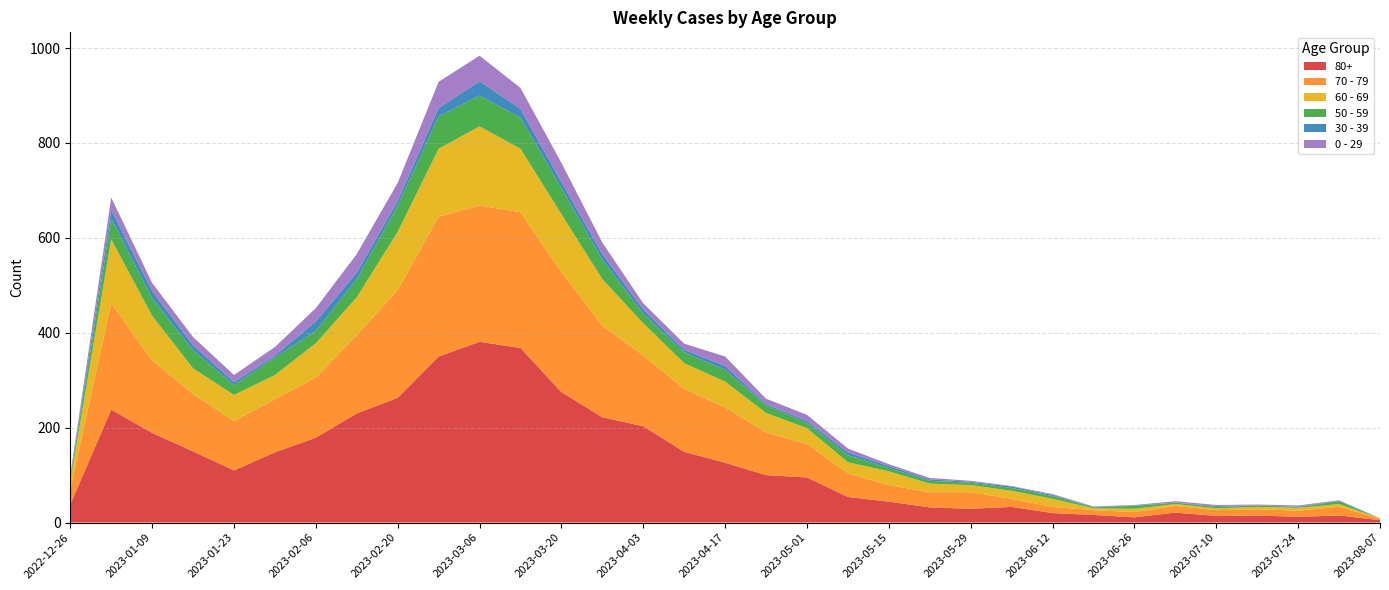

Reading left to right, list all the values displayed in this chart.

80+: 2022-12-26=38	2023-01-02=238	2023-01-09=189	2023-01-16=150	2023-01-23=110	2023-01-30=148	2023-02-06=179	2023-02-13=230	2023-02-20=263	2023-02-27=350	2023-03-06=381	2023-03-13=368	2023-03-20=275	2023-03-27=222	2023-04-03=203	2023-04-10=149	2023-04-17=126	2023-04-24=100	2023-05-01=95	2023-05-08=54	2023-05-15=44	2023-05-22=32	2023-05-29=29	2023-06-05=33	2023-06-12=20	2023-06-19=16	2023-06-26=11	2023-07-03=21	2023-07-10=14	2023-07-17=15	2023-07-24=12	2023-07-31=15	2023-08-07=5
70 - 79: 2022-12-26=32	2023-01-02=225	2023-01-09=153	2023-01-16=121	2023-01-23=104	2023-01-30=112	2023-02-06=127	2023-02-13=165	2023-02-20=227	2023-02-27=295	2023-03-06=287	2023-03-13=286	2023-03-20=253	2023-03-27=193	2023-04-03=149	2023-04-10=133	2023-04-17=117	2023-04-24=90	2023-05-01=71	2023-05-08=50	2023-05-15=35	2023-05-22=32	2023-05-29=35	2023-06-05=17	2023-06-12=13	2023-06-19=10	2023-06-26=11	2023-07-03=14	2023-07-10=12	2023-07-17=13	2023-07-24=13	2023-07-31=18	2023-08-07=3
60 - 69: 2022-12-26=16	2023-01-02=134	2023-01-09=94	2023-01-16=54	2023-01-23=55	2023-01-30=51	2023-02-06=72	2023-02-13=80	2023-02-20=123	2023-02-27=143	2023-03-06=167	2023-03-13=134	2023-03-20=122	2023-03-27=98	2023-04-03=68	2023-04-10=54	2023-04-17=54	2023-04-24=41	2023-05-01=33	2023-05-08=23	2023-05-15=29	2023-05-22=18	2023-05-29=15	2023-06-05=17	2023-06-12=17	2023-06-19=4	2023-06-26=7	2023-07-03=4	2023-07-10=4	2023-07-17=5	2023-07-24=6	2023-07-31=6	2023-08-07=1
50 - 59: 2022-12-26=5	2023-01-02=44	2023-01-09=37	2023-01-16=38	2023-01-23=21	2023-01-30=37	2023-02-06=26	2023-02-13=38	2023-02-20=55	2023-02-27=68	2023-03-06=65	2023-03-13=65	2023-03-20=55	2023-03-27=41	2023-04-03=20	2023-04-10=23	2023-04-17=25	2023-04-24=16	2023-05-01=11	2023-05-08=15	2023-05-15=7	2023-05-22=6	2023-05-29=5	2023-06-05=6	2023-06-12=6	2023-06-19=2	2023-06-26=6	2023-07-03=3	2023-07-10=3	2023-07-17=3	2023-07-24=2	2023-07-31=6	2023-08-07=0
30 - 39: 2022-12-26=5	2023-01-02=18	2023-01-09=15	2023-01-16=11	2023-01-23=6	2023-01-30=4	2023-02-06=20	2023-02-13=14	2023-02-20=10	2023-02-27=18	2023-03-06=30	2023-03-13=19	2023-03-20=13	2023-03-27=12	2023-04-03=9	2023-04-10=5	2023-04-17=8	2023-04-24=3	2023-05-01=4	2023-05-08=6	2023-05-15=4	2023-05-22=3	2023-05-29=2	2023-06-05=3	2023-06-12=2	2023-06-19=1	2023-06-26=1	2023-07-03=0	2023-07-10=2	2023-07-17=0	2023-07-24=1	2023-07-31=1	2023-08-07=0
0 - 29: 2022-12-26=4	2023-01-02=26	2023-01-09=17	2023-01-16=17	2023-01-23=15	2023-01-30=18	2023-02-06=28	2023-02-13=39	2023-02-20=38	2023-02-27=55	2023-03-06=54	2023-03-13=44	2023-03-20=40	2023-03-27=24	2023-04-03=13	2023-04-10=13	2023-04-17=20	2023-04-24=11	2023-05-01=13	2023-05-08=8	2023-05-15=4	2023-05-22=3	2023-05-29=2	2023-06-05=1	2023-06-12=2	2023-06-19=1	2023-06-26=1	2023-07-03=3	2023-07-10=2	2023-07-17=2	2023-07-24=2	2023-07-31=1	2023-08-07=0